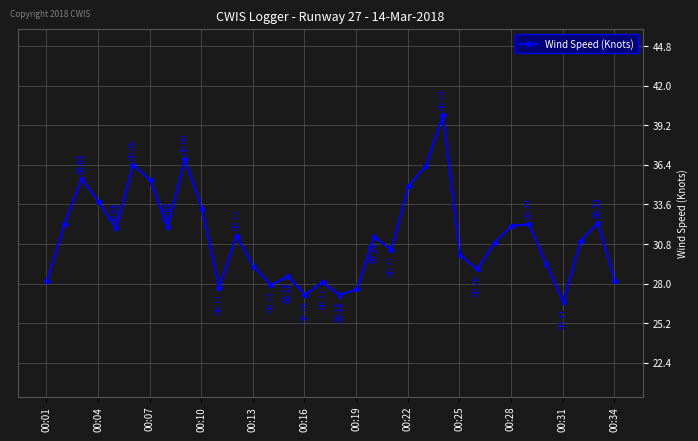

What is the minimum value shown in the chart?

26.7